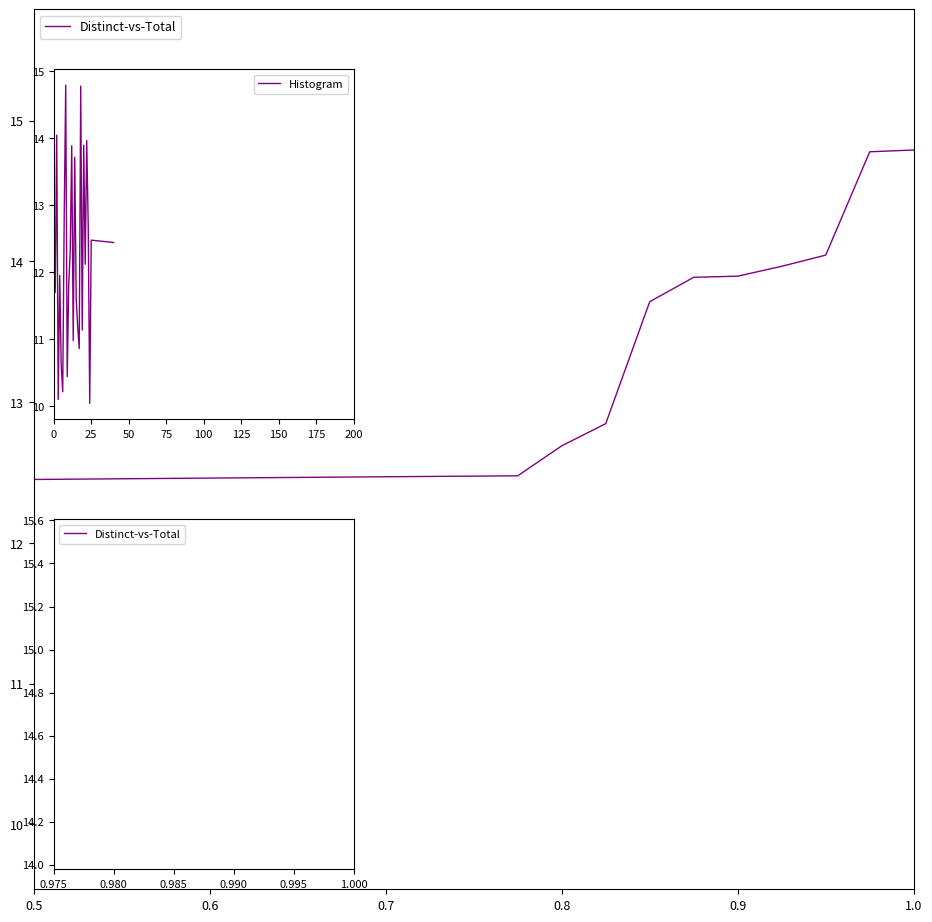

How many data points in Histogram are less than 12?

13